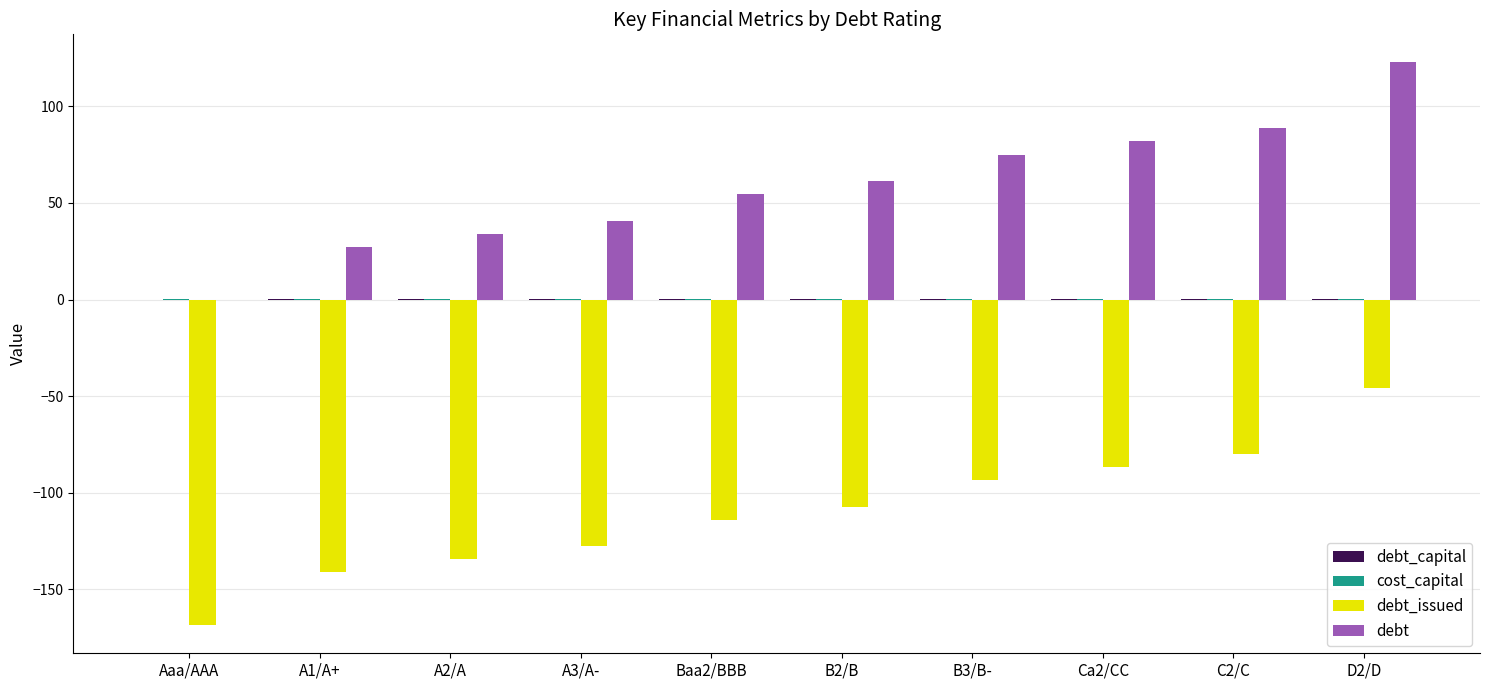

At which category is the sum across all series the highest?

D2/D